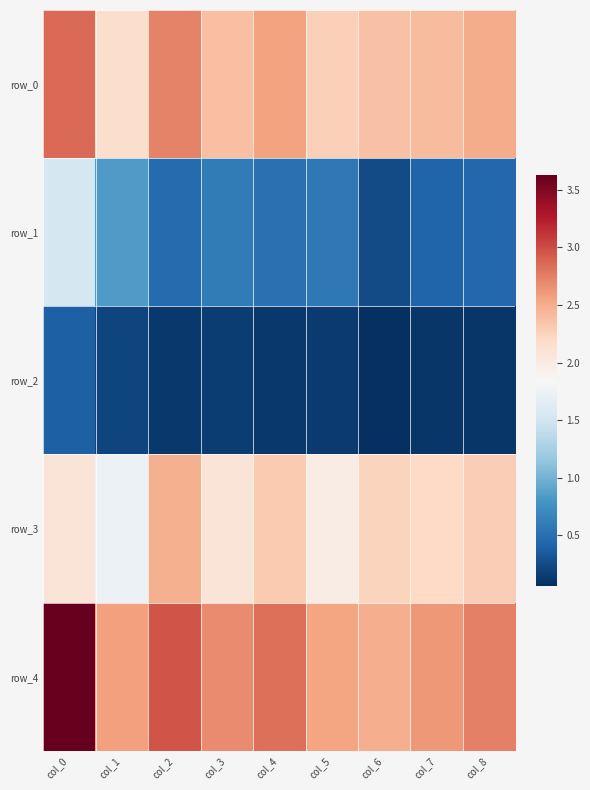

At which category is the sum across all series the highest?

col_0